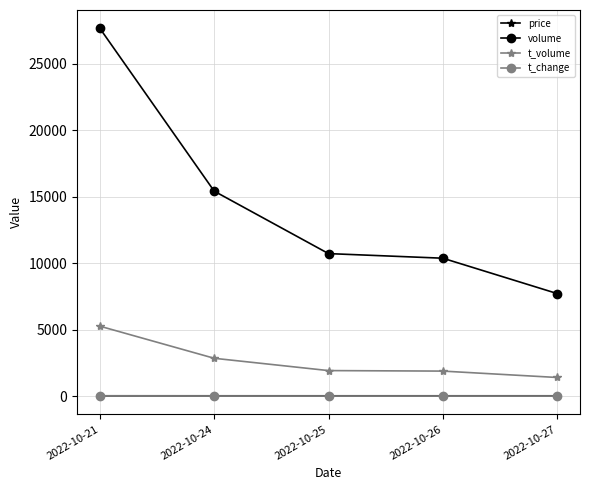

What is the average value of the t_volume series?

2657.2